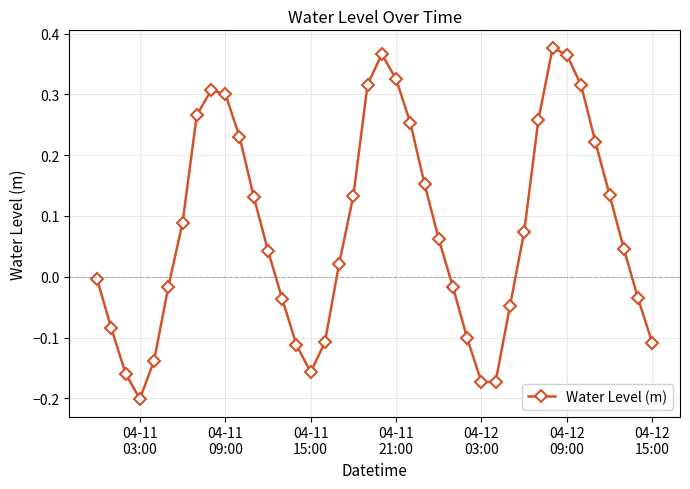

What is the difference between the second highest and second lowest values?

0.5